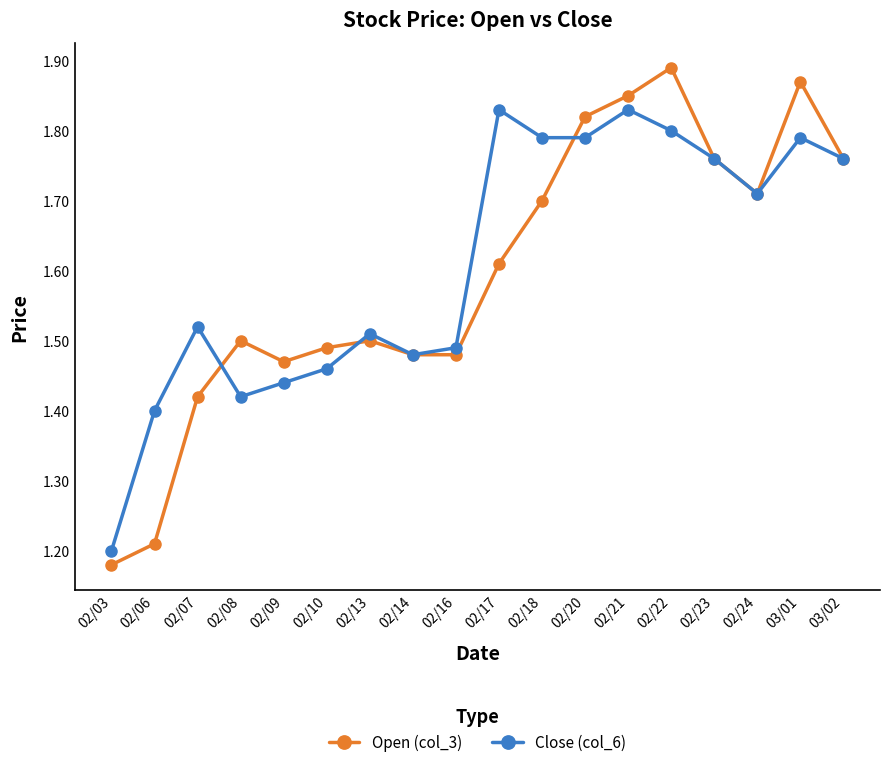

Where do Open (col_3) and Close (col_6) first cross each other?

02/07 and 02/08